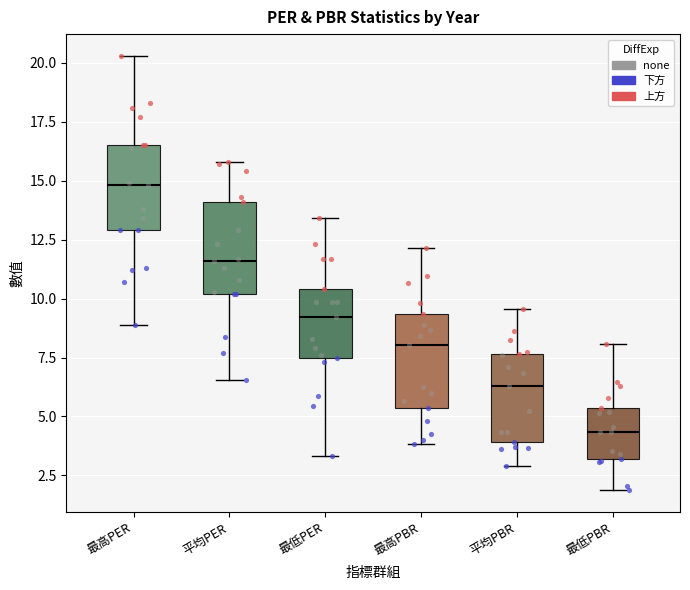

Which box's median line is the highest?

最高PER